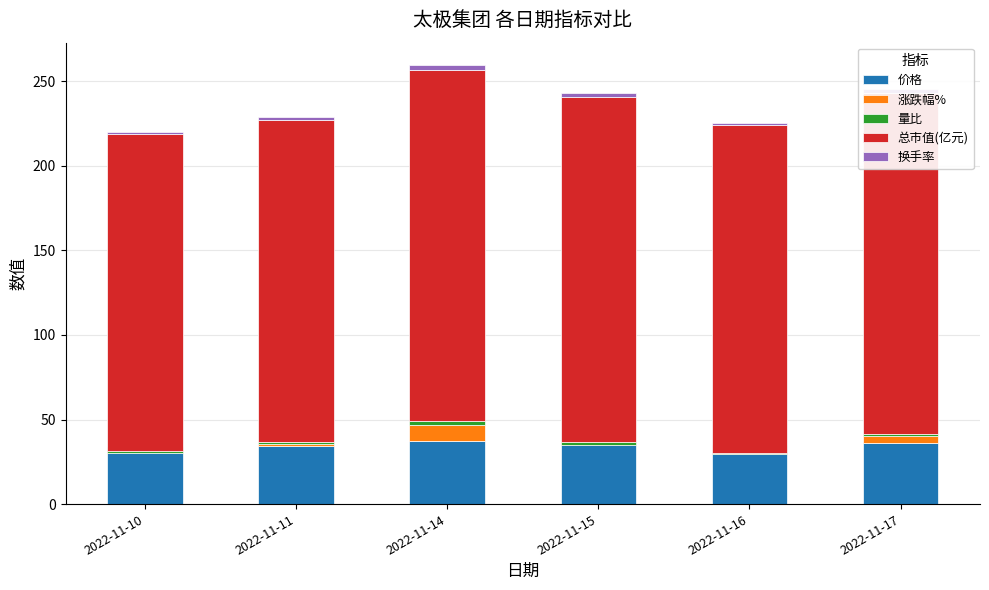

Between 2022-11-15 and 2022-11-14, which is larger?

2022-11-14